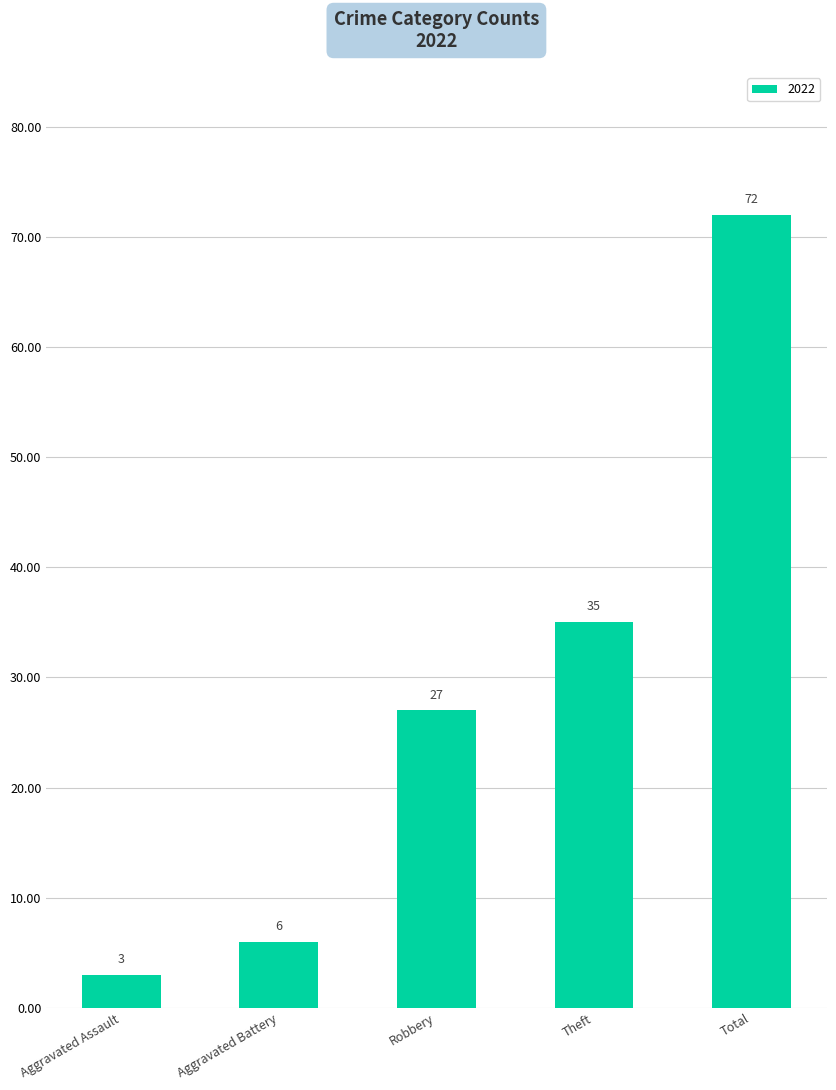

Rank the categories by value from highest to lowest.

Total, Theft, Robbery, Aggravated Battery, Aggravated Assault